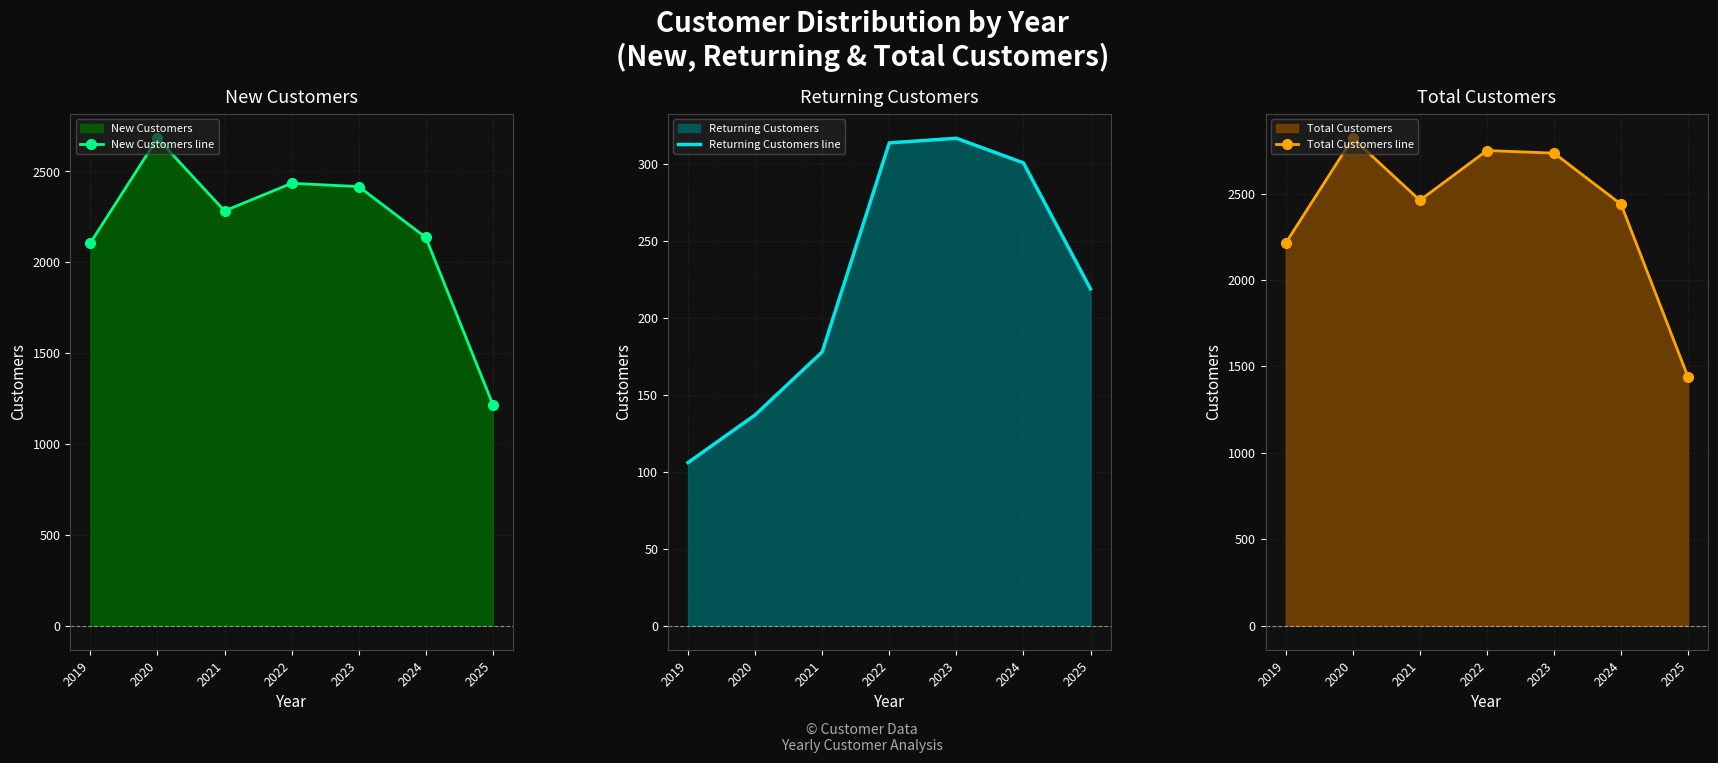

What is the total value across all series at 2024?

4876